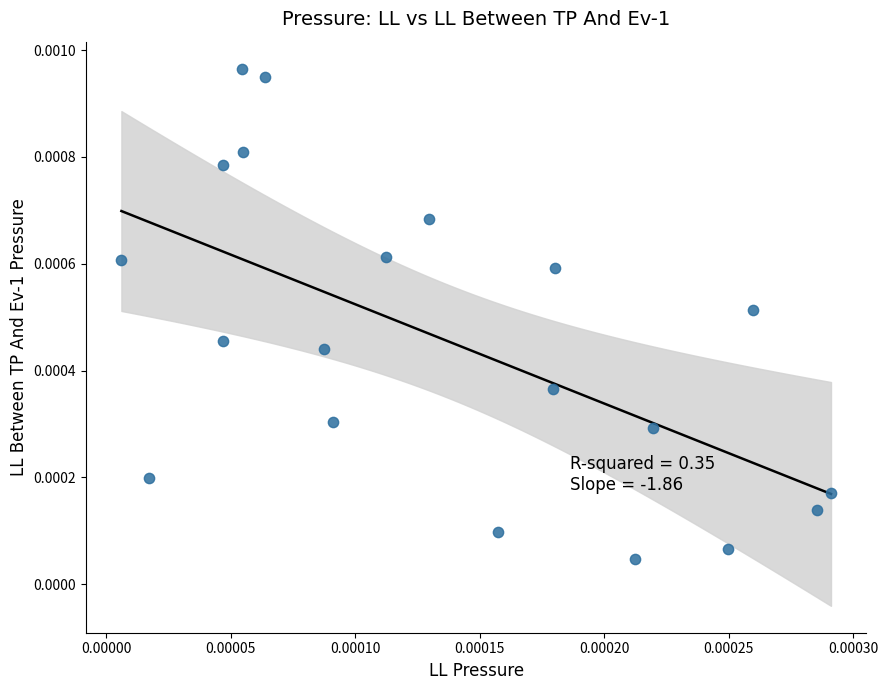

Count the number of points in this scatter plot.

20